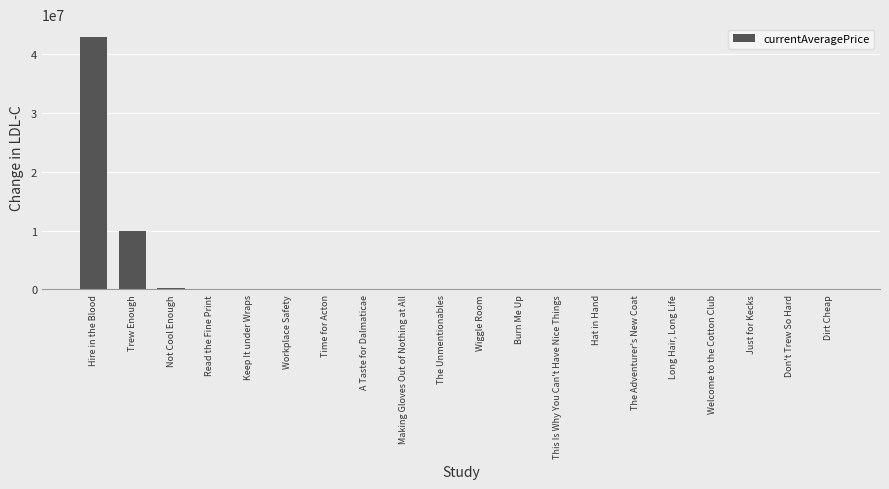

Is it true that the value at Dirt Cheap is 18603653.4?

False